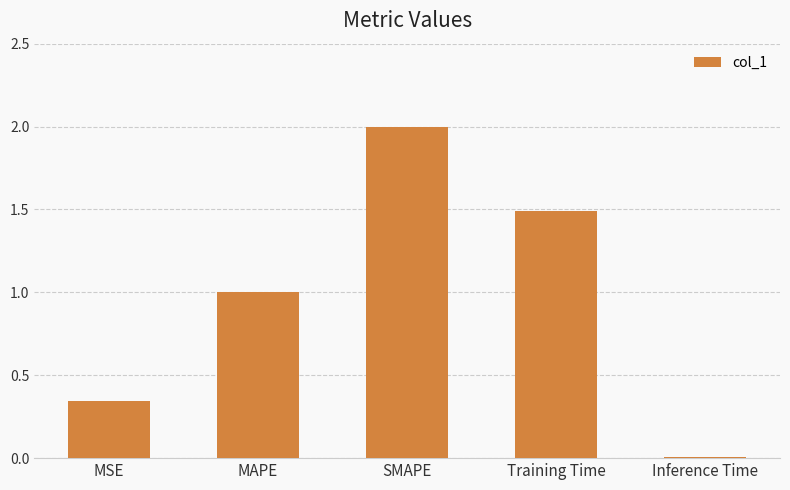

List the labels in order of value, largest first.

SMAPE, Training Time, MAPE, MSE, Inference Time